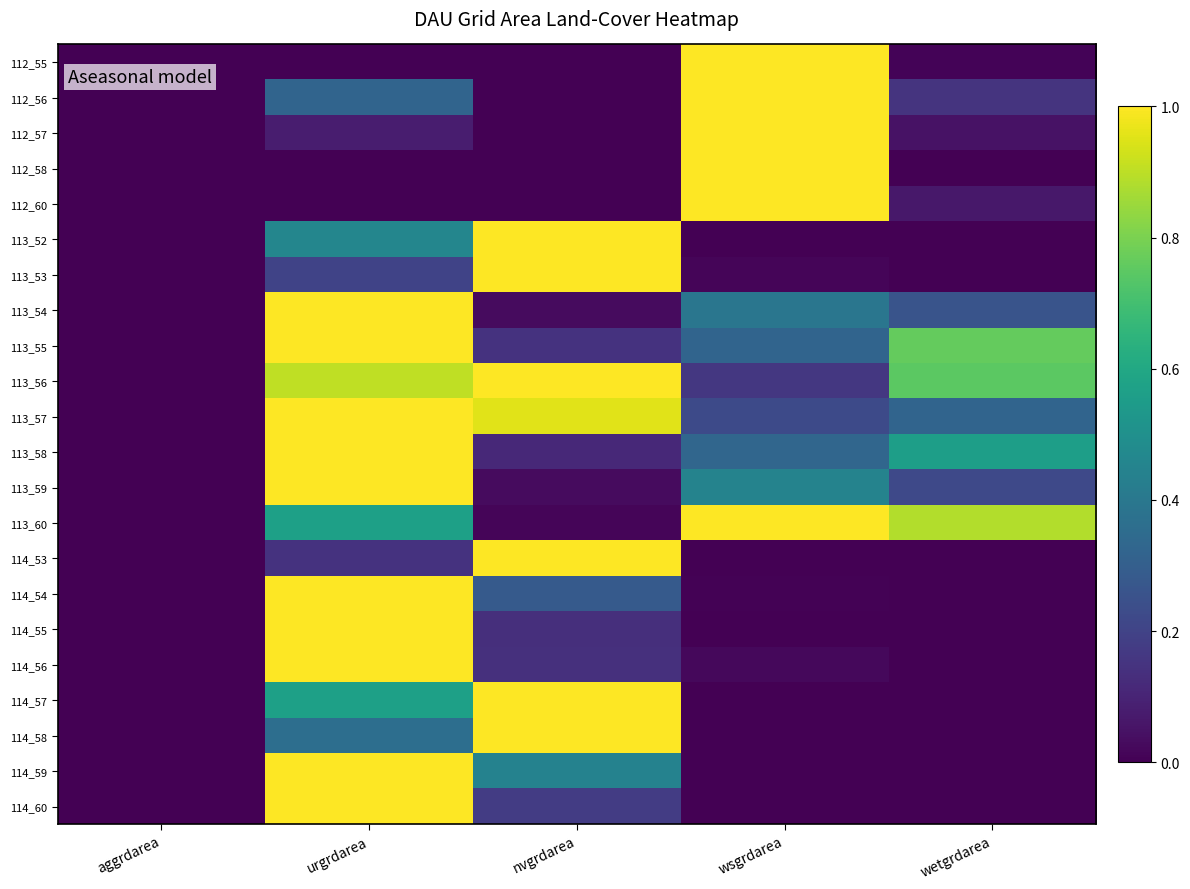

Reading left to right, transcribe all the data shown in this chart.

112_55: aggrdarea=0.0	urgrdarea=0.0	nvgrdarea=0.0	wsgrdarea=1.0	wetgrdarea=0.0
112_56: aggrdarea=0.0	urgrdarea=0.3	nvgrdarea=0.0	wsgrdarea=1.0	wetgrdarea=0.2
112_57: aggrdarea=0.0	urgrdarea=0.1	nvgrdarea=0.0	wsgrdarea=1.0	wetgrdarea=0.0
112_58: aggrdarea=0.0	urgrdarea=0.0	nvgrdarea=0.0	wsgrdarea=1.0	wetgrdarea=0.0
112_60: aggrdarea=0.0	urgrdarea=0.0	nvgrdarea=0.0	wsgrdarea=1.0	wetgrdarea=0.1
113_52: aggrdarea=0.0	urgrdarea=0.5	nvgrdarea=1.0	wsgrdarea=0.0	wetgrdarea=0.0
113_53: aggrdarea=0.0	urgrdarea=0.2	nvgrdarea=1.0	wsgrdarea=0.0	wetgrdarea=0.0
113_54: aggrdarea=0.0	urgrdarea=1.0	nvgrdarea=0.0	wsgrdarea=0.4	wetgrdarea=0.3
113_55: aggrdarea=0.0	urgrdarea=1.0	nvgrdarea=0.1	wsgrdarea=0.3	wetgrdarea=0.8
113_56: aggrdarea=0.0	urgrdarea=0.9	nvgrdarea=1.0	wsgrdarea=0.2	wetgrdarea=0.7
113_57: aggrdarea=0.0	urgrdarea=1.0	nvgrdarea=1.0	wsgrdarea=0.2	wetgrdarea=0.3
113_58: aggrdarea=0.0	urgrdarea=1.0	nvgrdarea=0.1	wsgrdarea=0.3	wetgrdarea=0.6
113_59: aggrdarea=0.0	urgrdarea=1.0	nvgrdarea=0.0	wsgrdarea=0.4	wetgrdarea=0.2
113_60: aggrdarea=0.0	urgrdarea=0.6	nvgrdarea=0.0	wsgrdarea=1.0	wetgrdarea=0.9
114_53: aggrdarea=0.0	urgrdarea=0.1	nvgrdarea=1.0	wsgrdarea=0.0	wetgrdarea=0.0
114_54: aggrdarea=0.0	urgrdarea=1.0	nvgrdarea=0.3	wsgrdarea=0.0	wetgrdarea=0.0
114_55: aggrdarea=0.0	urgrdarea=1.0	nvgrdarea=0.1	wsgrdarea=0.0	wetgrdarea=0.0
114_56: aggrdarea=0.0	urgrdarea=1.0	nvgrdarea=0.1	wsgrdarea=0.0	wetgrdarea=0.0
114_57: aggrdarea=0.0	urgrdarea=0.6	nvgrdarea=1.0	wsgrdarea=0.0	wetgrdarea=0.0
114_58: aggrdarea=0.0	urgrdarea=0.4	nvgrdarea=1.0	wsgrdarea=0.0	wetgrdarea=0.0
114_59: aggrdarea=0.0	urgrdarea=1.0	nvgrdarea=0.4	wsgrdarea=0.0	wetgrdarea=0.0
114_60: aggrdarea=0.0	urgrdarea=1.0	nvgrdarea=0.2	wsgrdarea=0.0	wetgrdarea=0.0